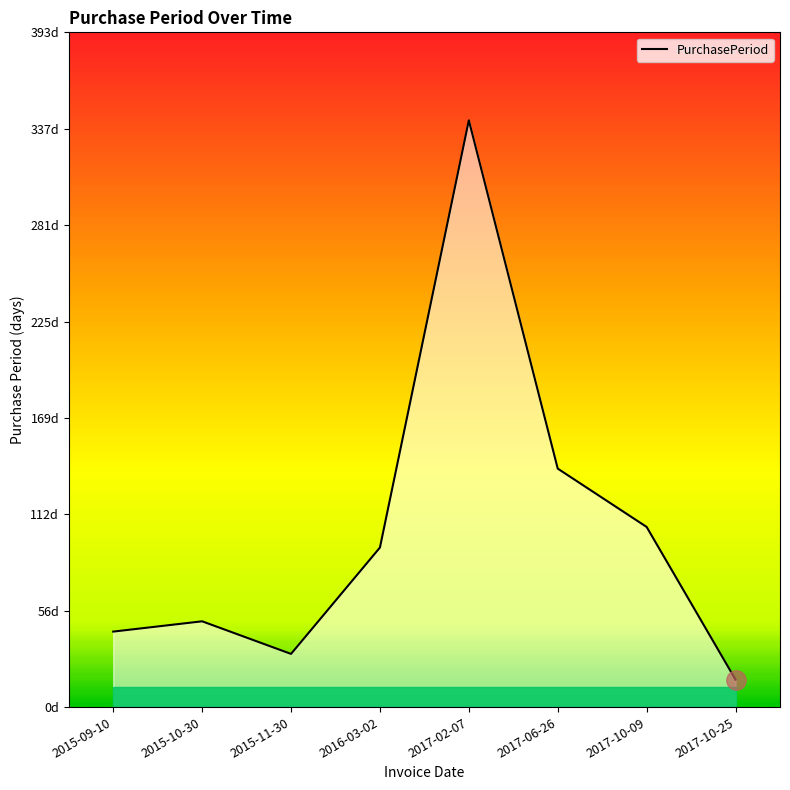

What is the approximate value at 2017-06-26, to the nearest 10?

140